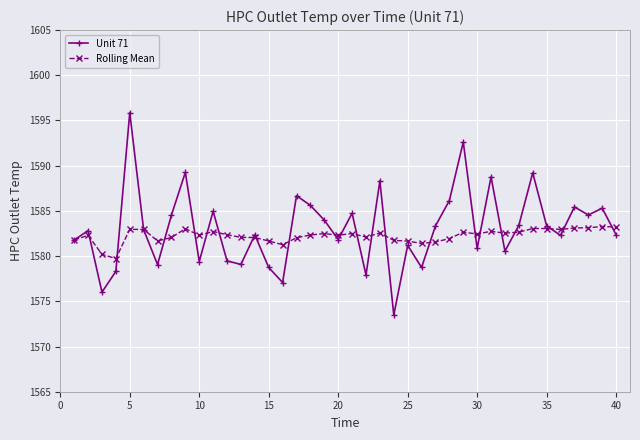

What is the maximum value shown in the chart?

1595.9